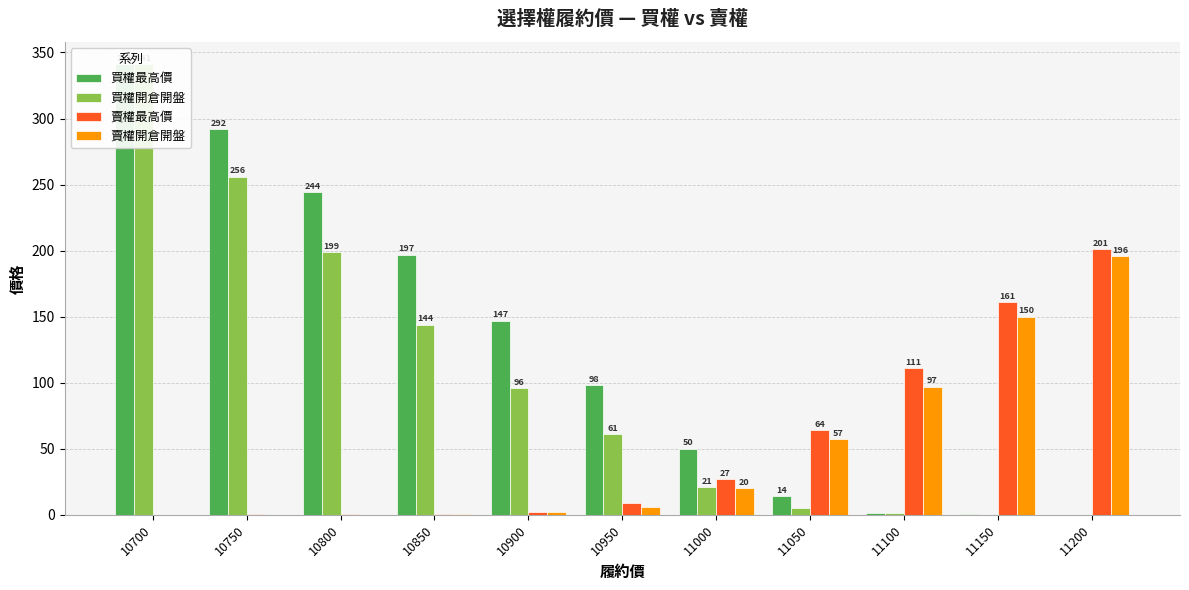

What is the sum of the 賣權最高價 values at 10750 and 10850?

1.1